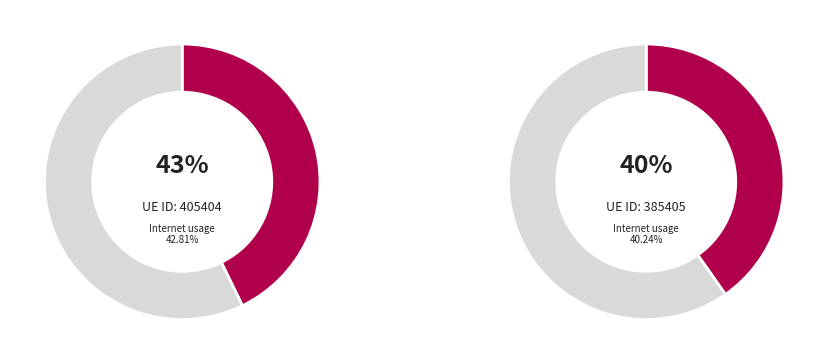

Is there any slice that represents more than half of the pie?

No